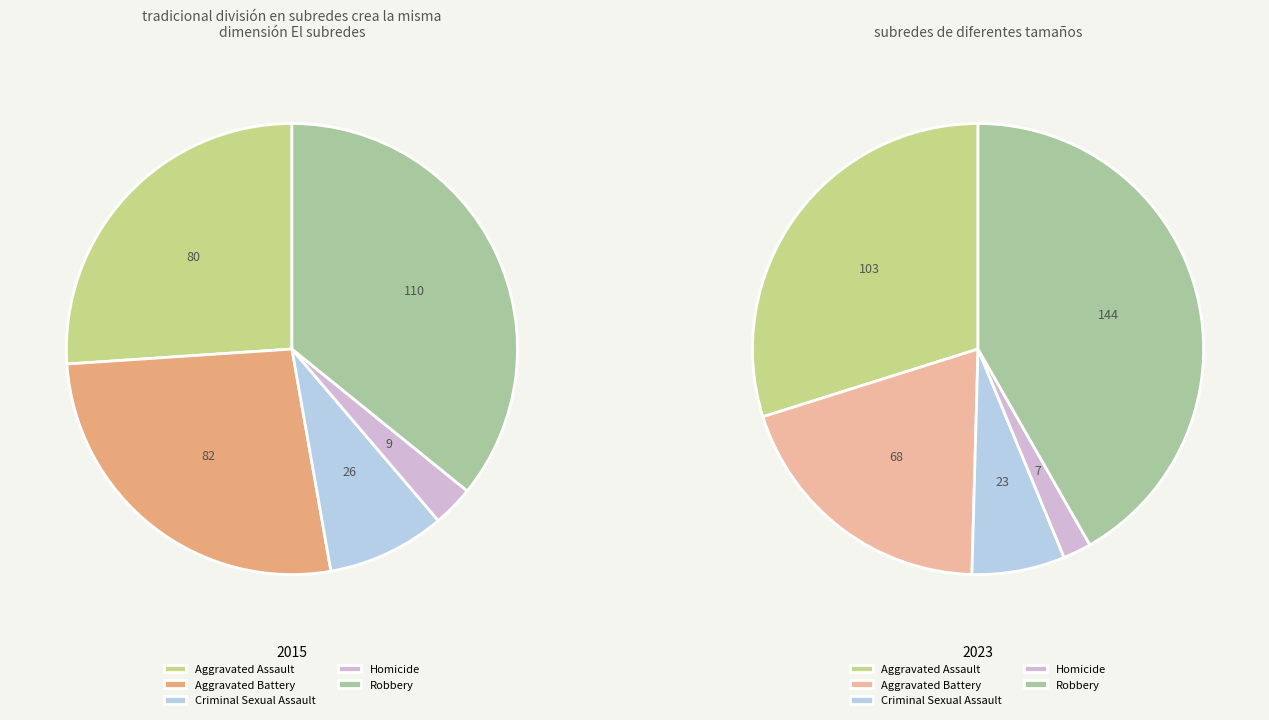

Which series has the largest range (max minus min)?

2023